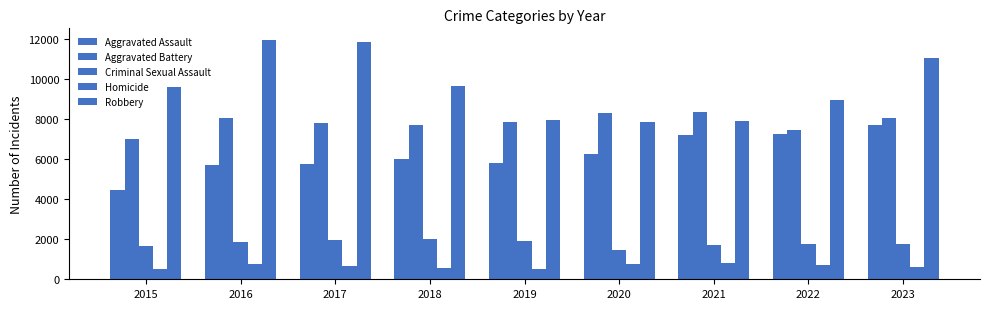

What is the difference between the Robbery values at 2022 and 2018?

718